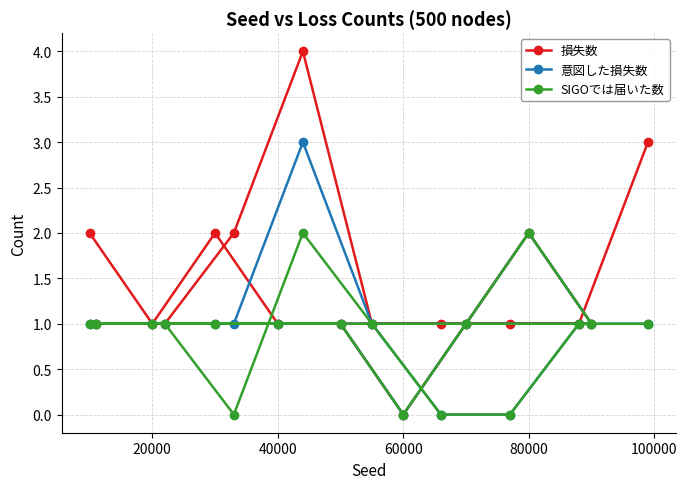

Which category has the lowest value in the 損失数 series?

60000